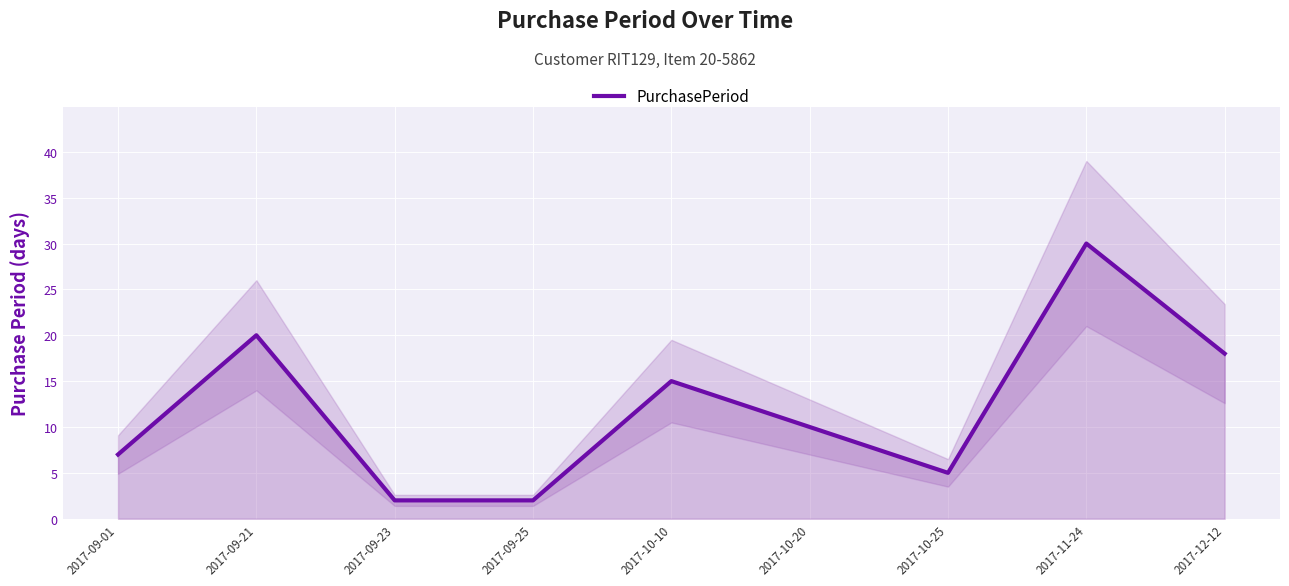

List the labels in order of value, largest first.

2017-11-24, 2017-09-21, 2017-12-12, 2017-10-10, 2017-10-20, 2017-09-01, 2017-10-25, 2017-09-23, 2017-09-25